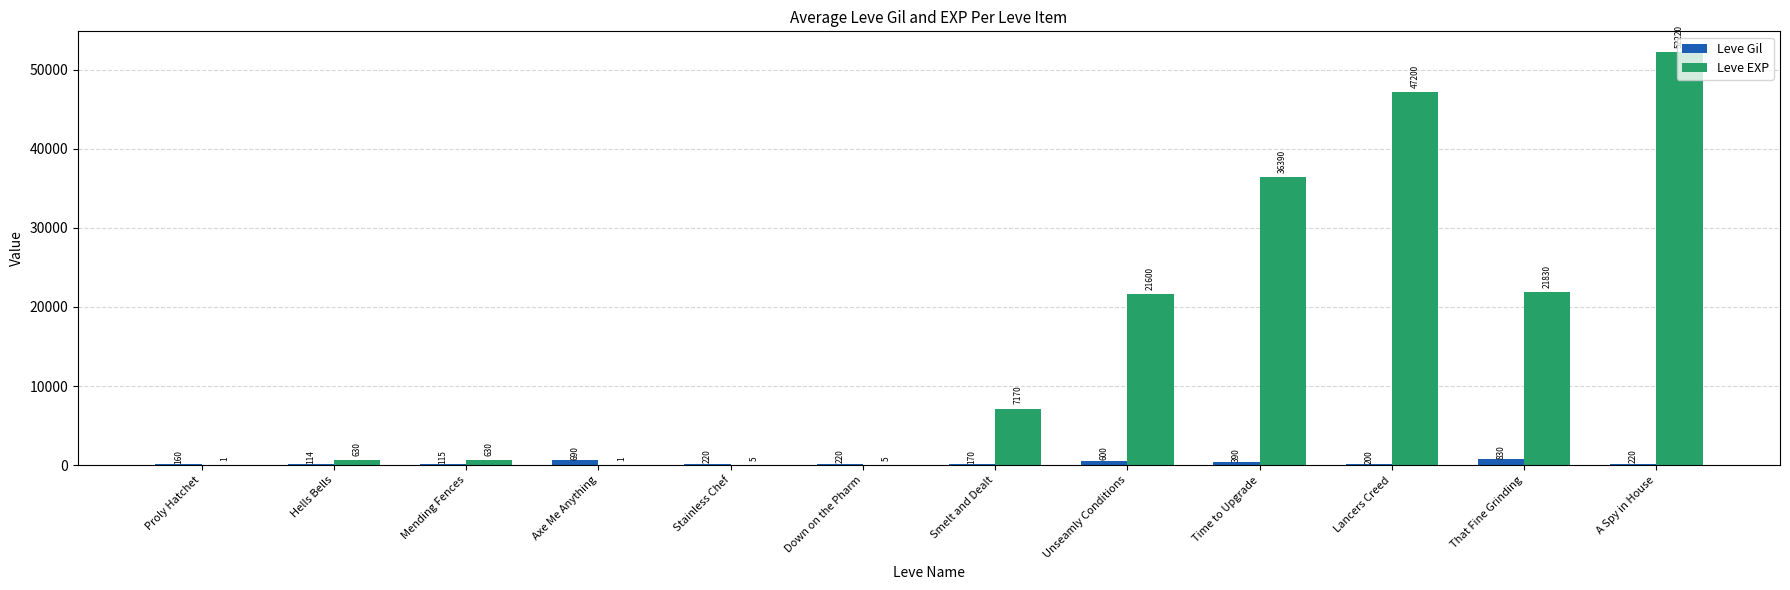

At which label is Leve EXP closest to 26110?

That Fine Grinding